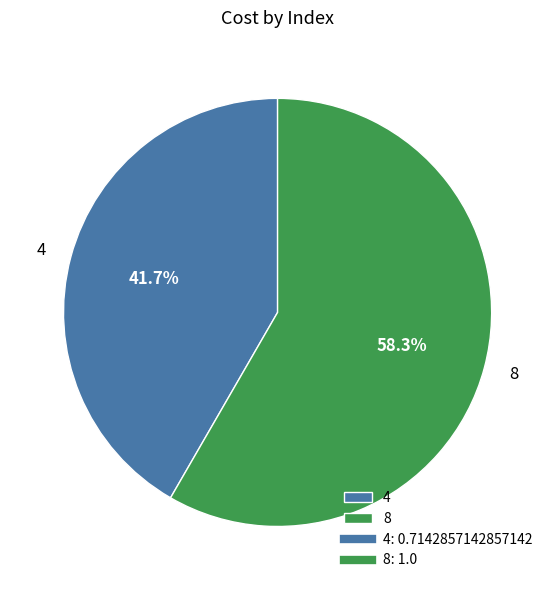

To the nearest percent, what is the difference between the 8 and 4 slice percentages?

17%